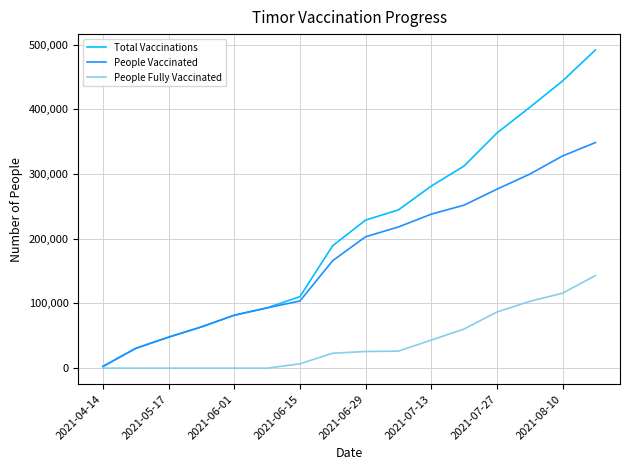

Does the chart have visible grid lines?

Yes